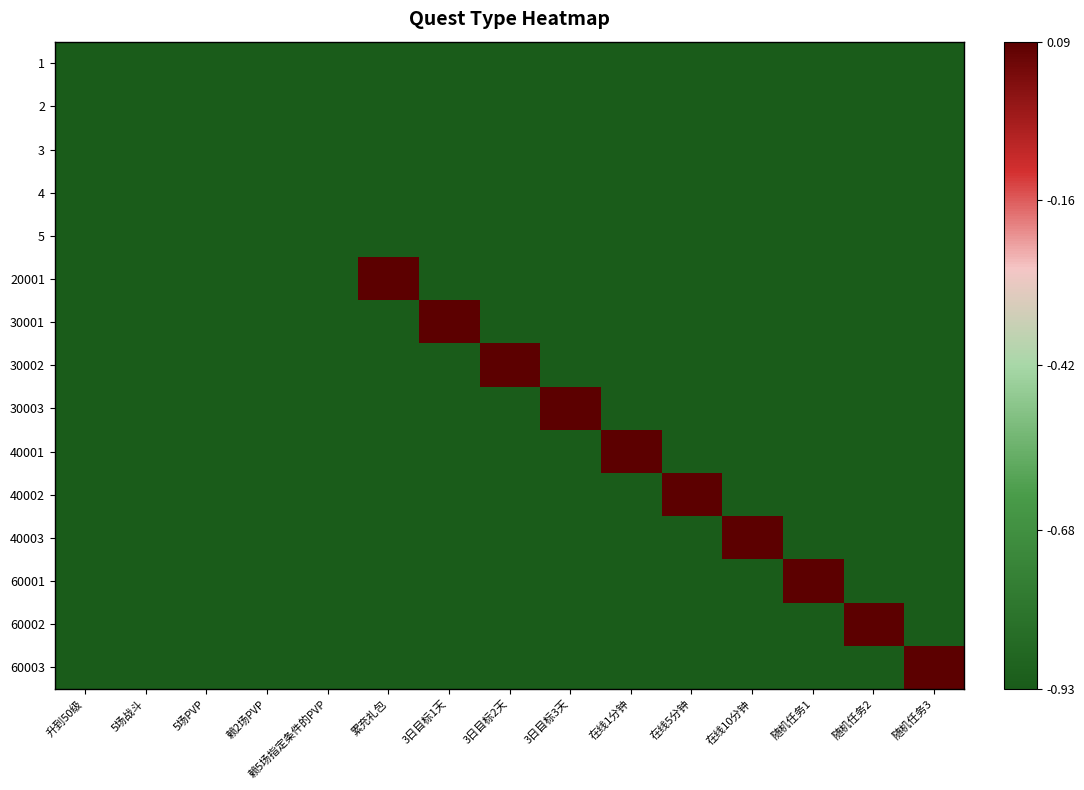

How many categories are shown in the chart?

15